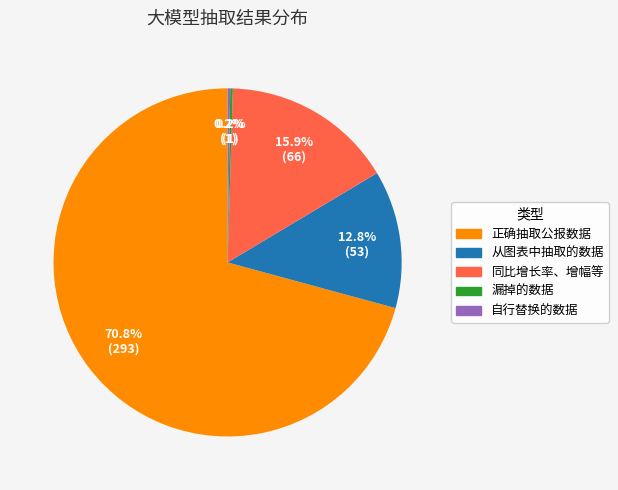

The 从图表中抽取的数据 slice represents 21% of the pie. True or false?

False